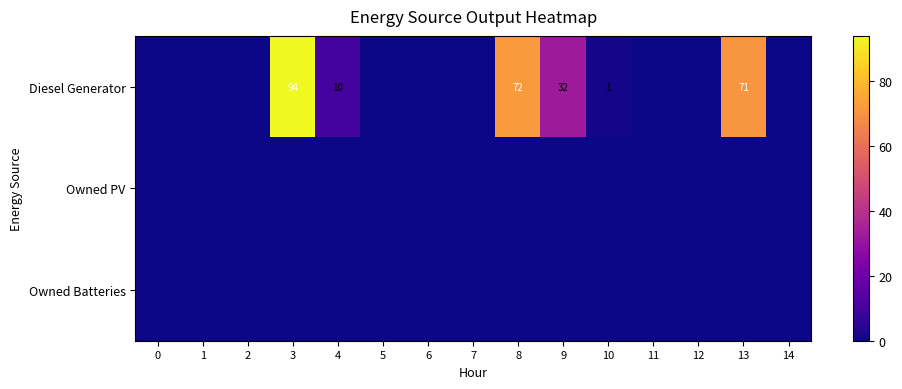

At which category is the sum across all series the highest?

3